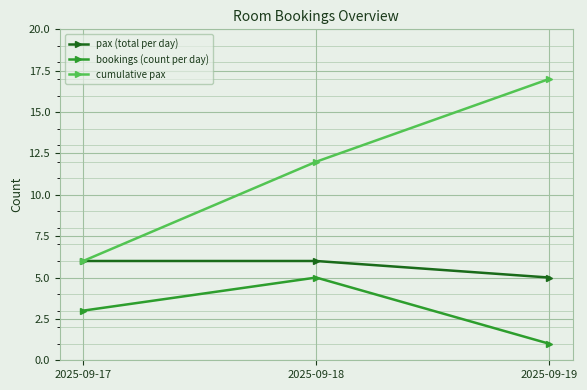

Reading left to right, what are all the values shown in this chart?

pax (total per day): 2025-09-17=6	2025-09-18=6	2025-09-19=5
bookings (count per day): 2025-09-17=3	2025-09-18=5	2025-09-19=1
cumulative pax: 2025-09-17=6	2025-09-18=12	2025-09-19=17